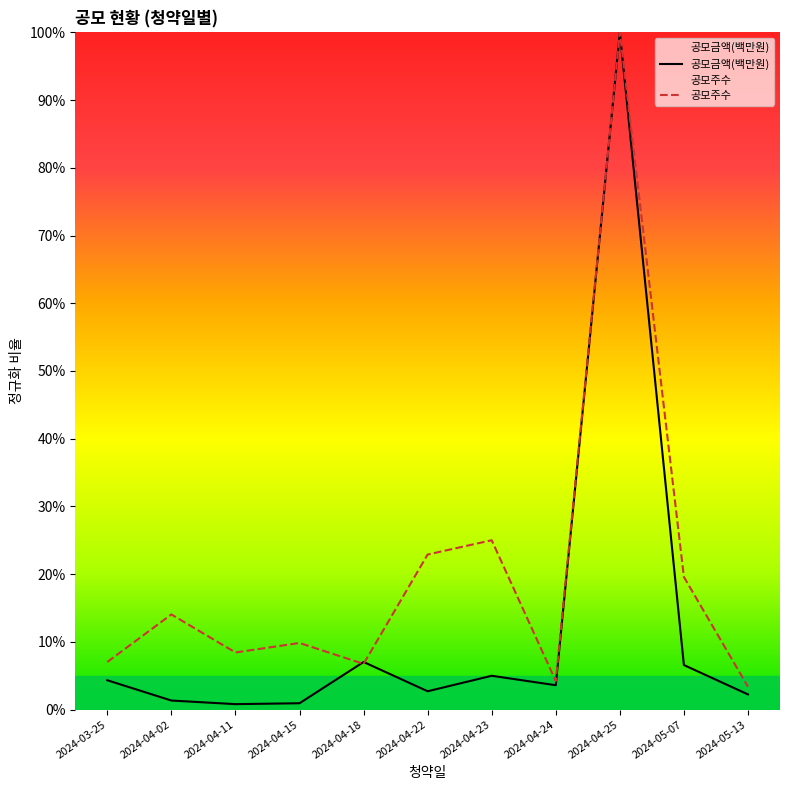

What is the label of the 9th point from the right?

2024-04-11